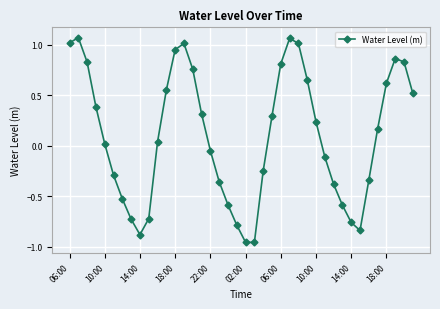

What is the difference between the maximum and minimum values?

2.0